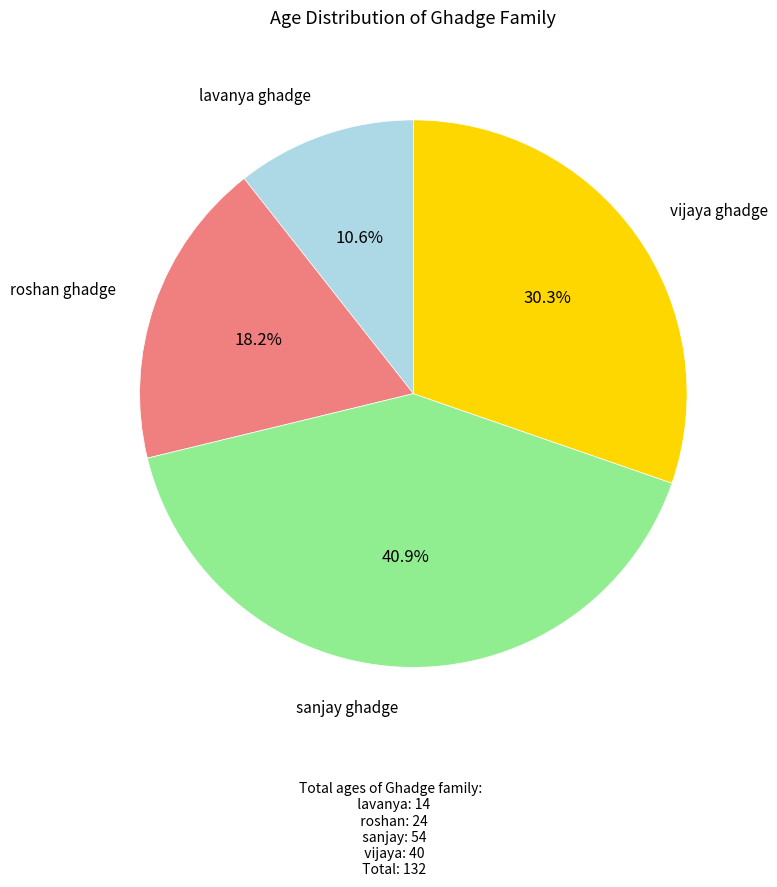

Is it true that lavanya ghadge is 11% of the pie?

True